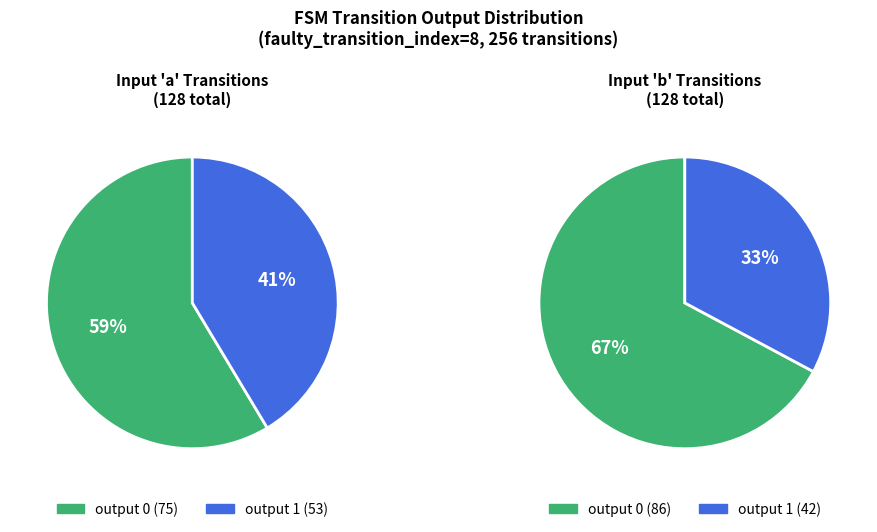

What is the total percentage of output 0 and output 1?

100.0%